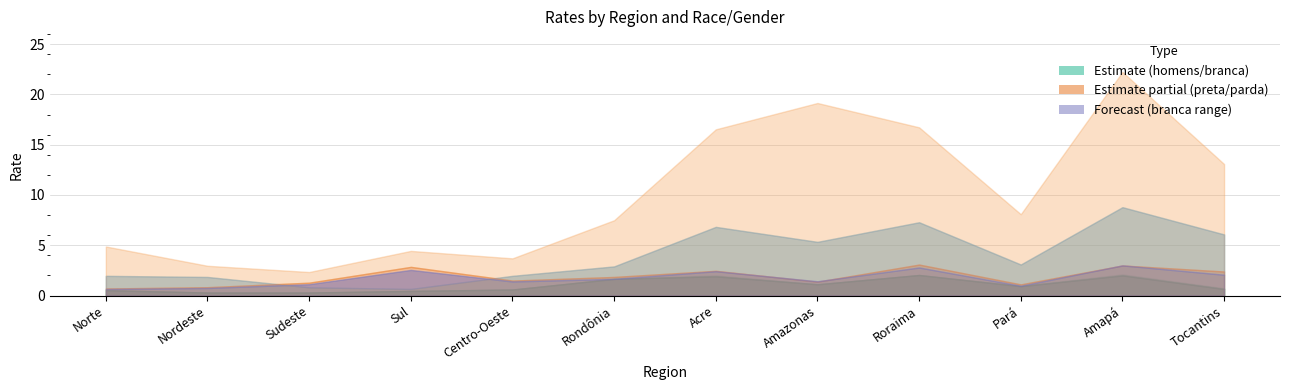

Reading left to right, transcribe all the data shown in this chart.

homens: Norte=0.5	Nordeste=0.3	Sudeste=0.3	Sul=0.5	Centro-Oeste=0.6	Rondônia=1.7	Acre=1.9	Amazonas=1.1	Roraima=2.0	Pará=0.9	Amapá=2.0	Tocantins=0.7
mulheres: Norte=0.6	Nordeste=0.3	Sudeste=0.3	Sul=0.5	Centro-Oeste=0.6	Rondônia=1.6	Acre=2.0	Amazonas=1.1	Roraima=2.0	Pará=0.9	Amapá=2.1	Tocantins=0.7
branca: Norte=2.0	Nordeste=1.9	Sudeste=0.8	Sul=0.7	Centro-Oeste=2.0	Rondônia=2.9	Acre=6.8	Amazonas=5.3	Roraima=7.3	Pará=3.1	Amapá=8.8	Tocantins=6.1
preta_parda_total: Norte=0.7	Nordeste=0.8	Sudeste=1.1	Sul=2.5	Centro-Oeste=1.4	Rondônia=1.7	Acre=2.4	Amazonas=1.4	Roraima=2.8	Pará=1.0	Amapá=3.0	Tocantins=2.1
preta: Norte=4.9	Nordeste=3.0	Sudeste=2.3	Sul=4.4	Centro-Oeste=3.7	Rondônia=7.5	Acre=16.5	Amazonas=19.1	Roraima=16.7	Pará=8.1	Amapá=22.2	Tocantins=13.1
parda: Norte=0.7	Nordeste=0.8	Sudeste=1.3	Sul=2.9	Centro-Oeste=1.5	Rondônia=1.9	Acre=2.5	Amazonas=1.4	Roraima=3.1	Pará=1.1	Amapá=3.0	Tocantins=2.4